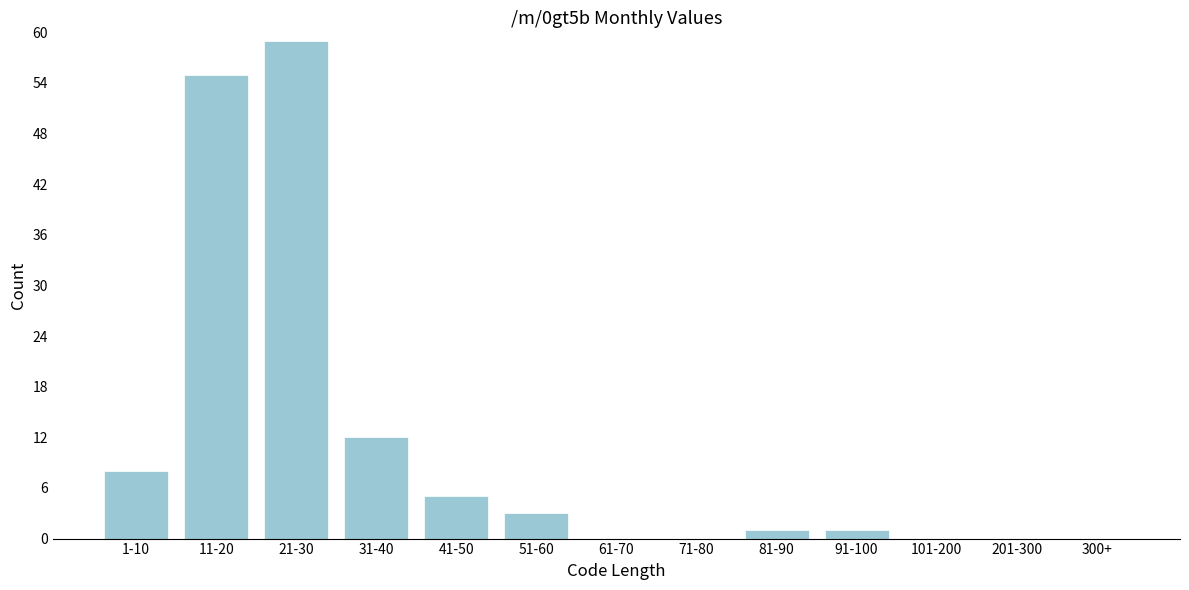

Reading left to right, list all the values displayed in this chart.

1-10=8	11-20=55	21-30=59	31-40=12	41-50=5	51-60=3	61-70=0	71-80=0	81-90=1	91-100=1	101-200=0	201-300=0	300+=0